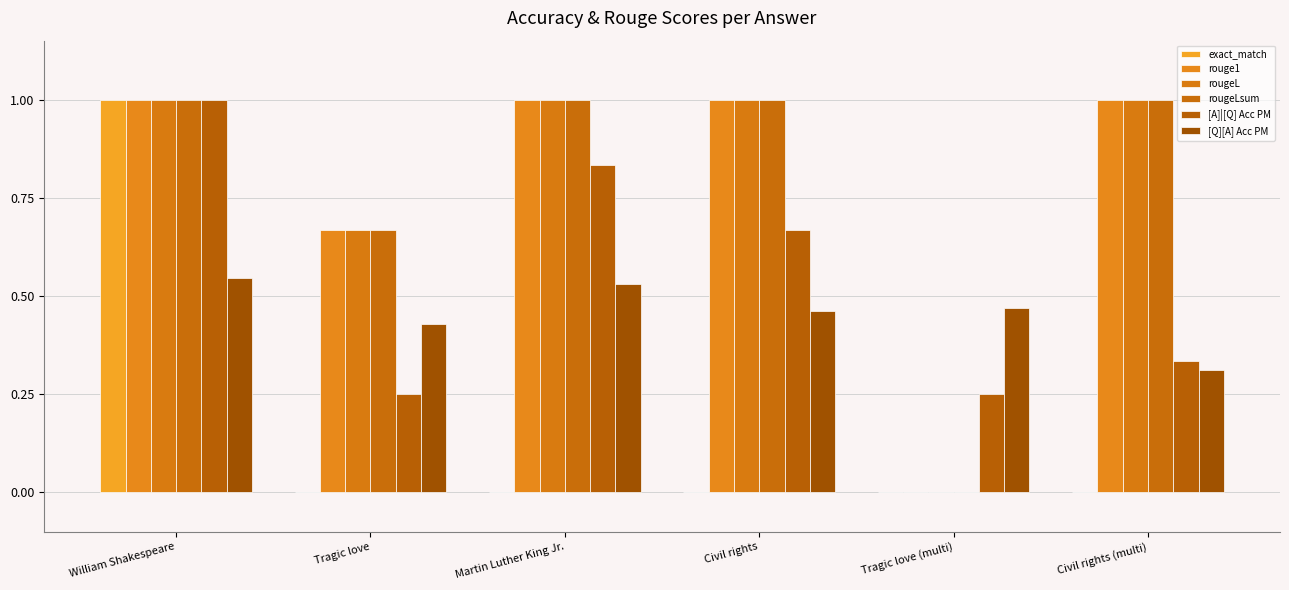

The rougeL series shows 1.5 at Civil rights. True or false?

False